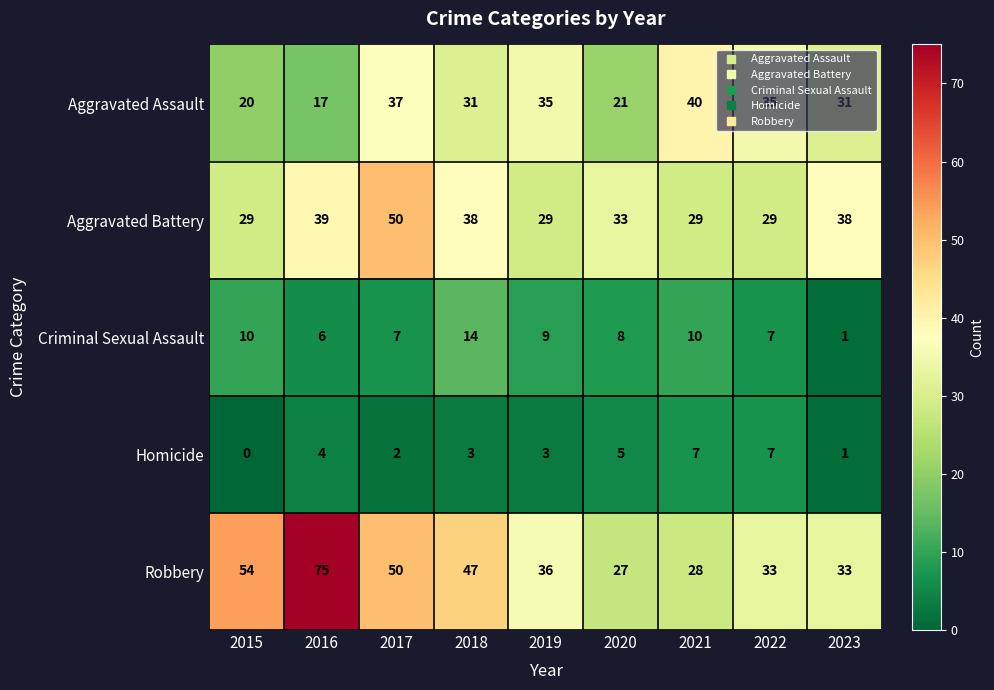

What is the spread (max minus min) of values at 2015?

54